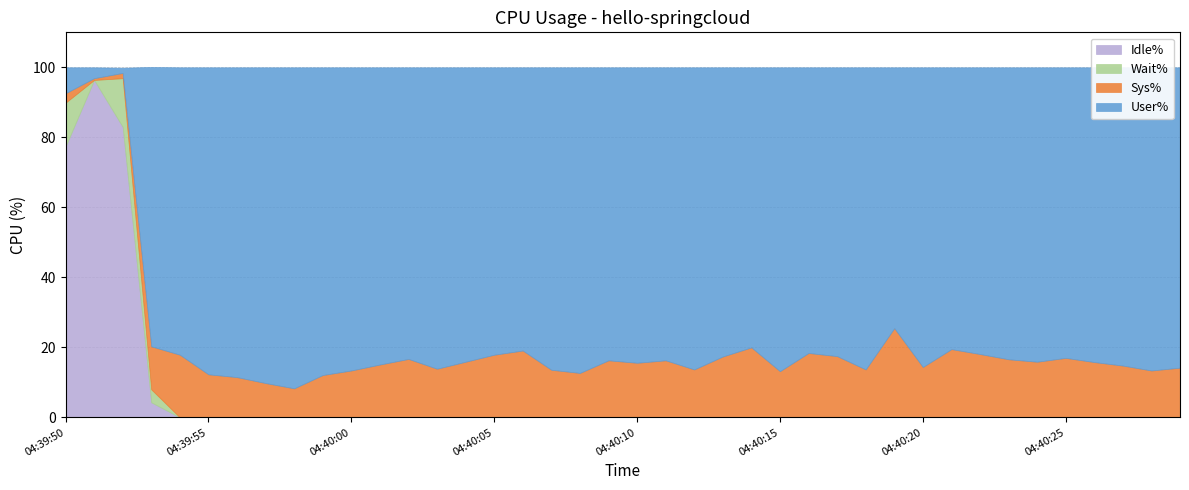

What is the value of the Sys% point at the 13th from the left?

16.7